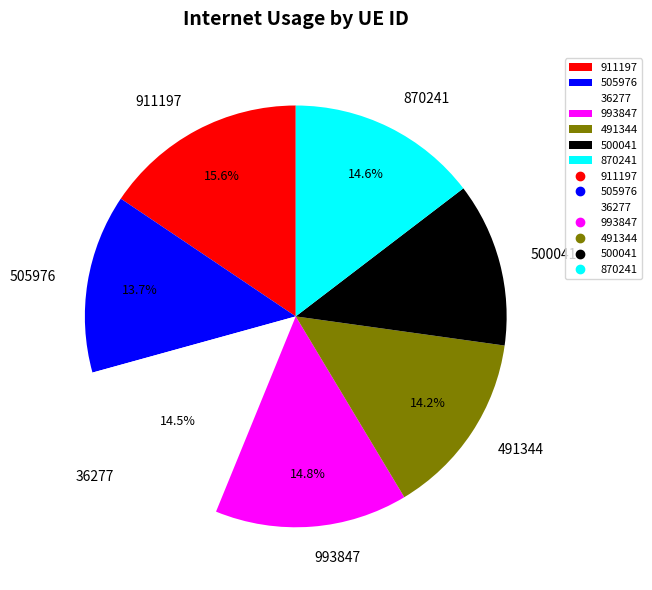

Do 911197 and 491344 together represent more than half of the pie?

No